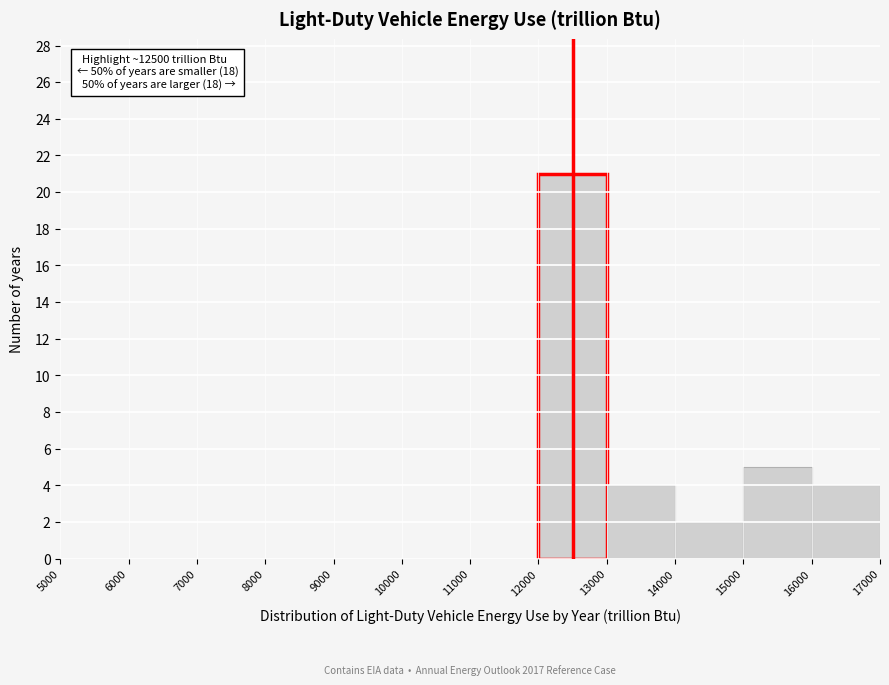

Which range on the x-axis has the tallest bar?

12000 to 13000